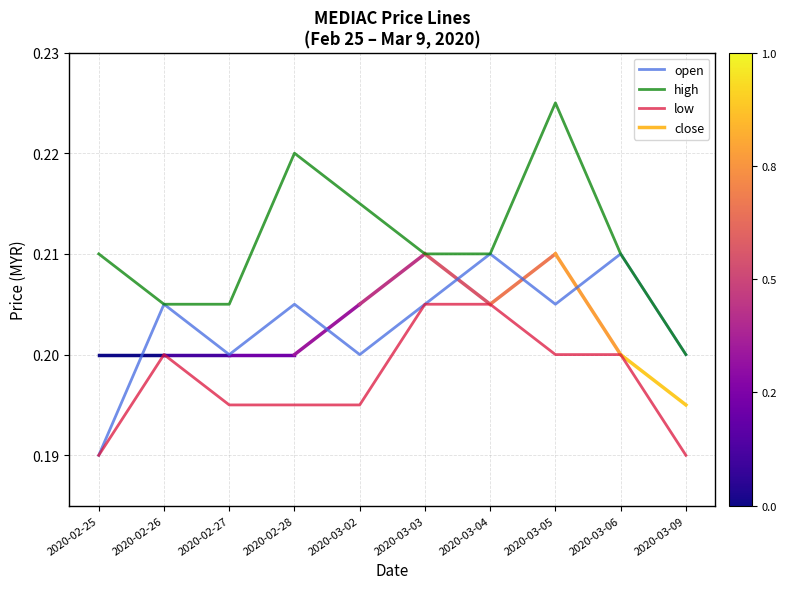

At which category is the sum across all series the highest?

2020-03-05